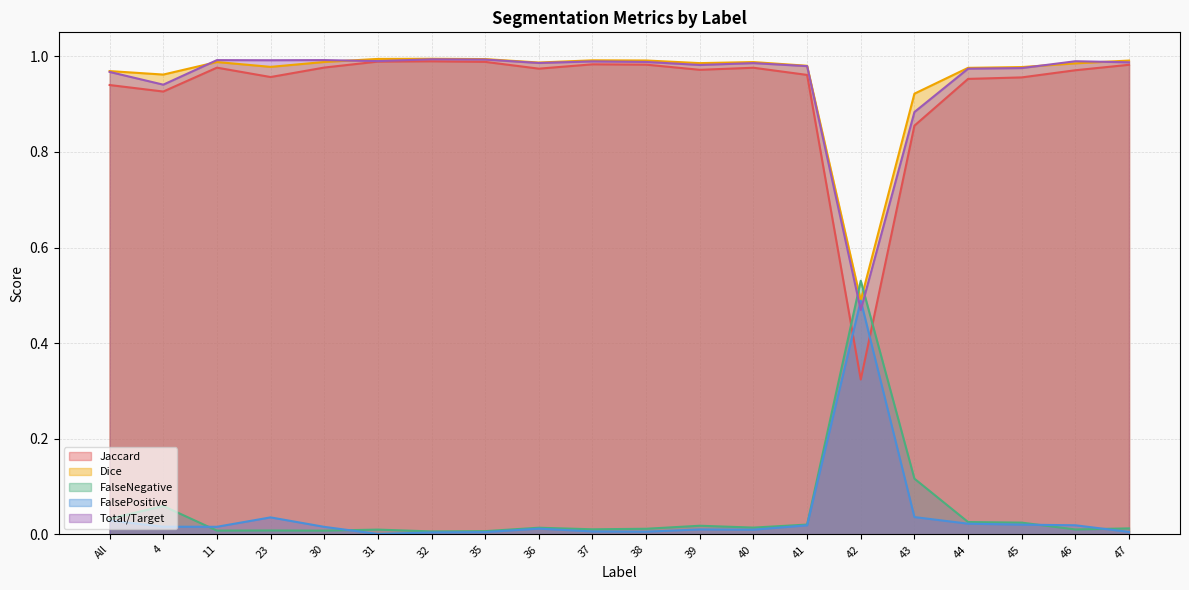

Between 37 and 23, which is larger?

37